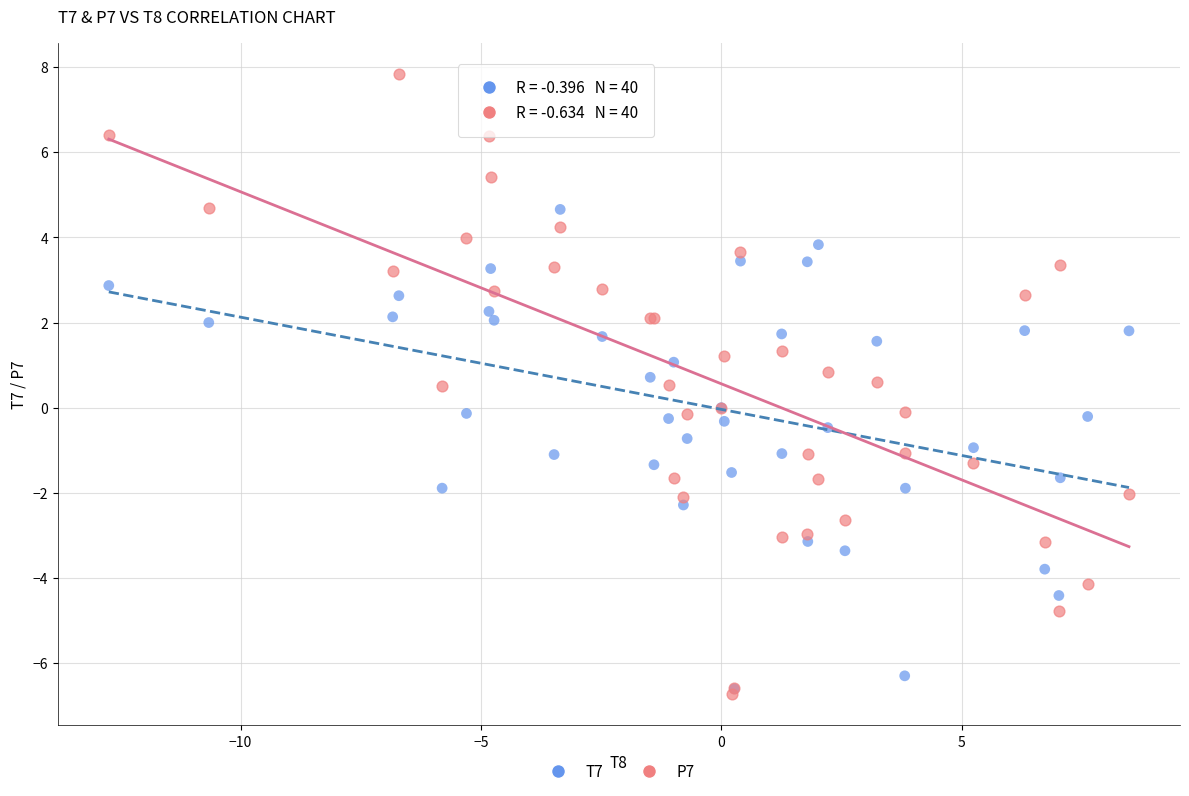

Which series reaches the maximum Y coordinate?

P7